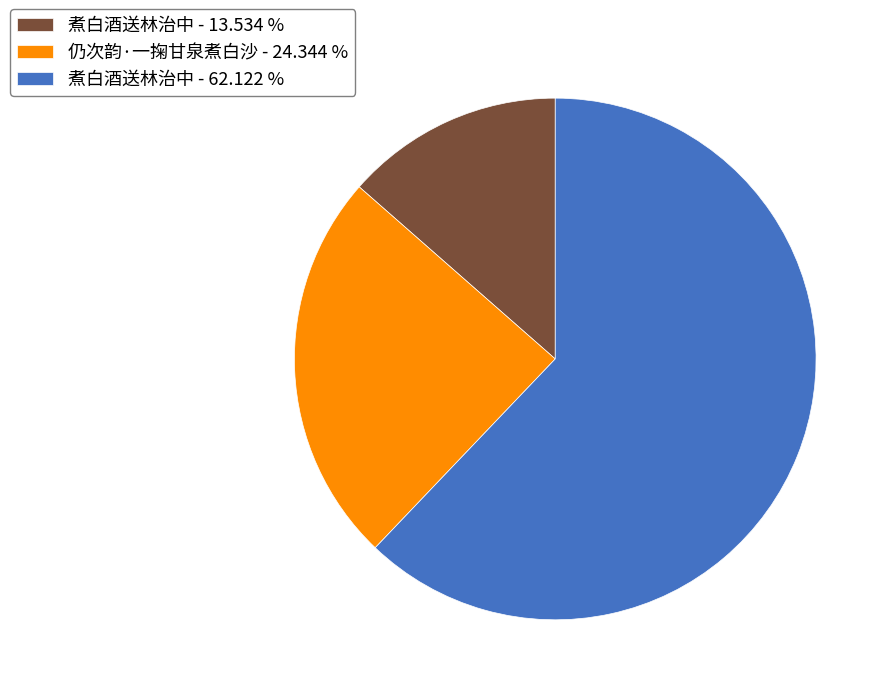

Is there any slice that represents more than half of the pie?

Yes